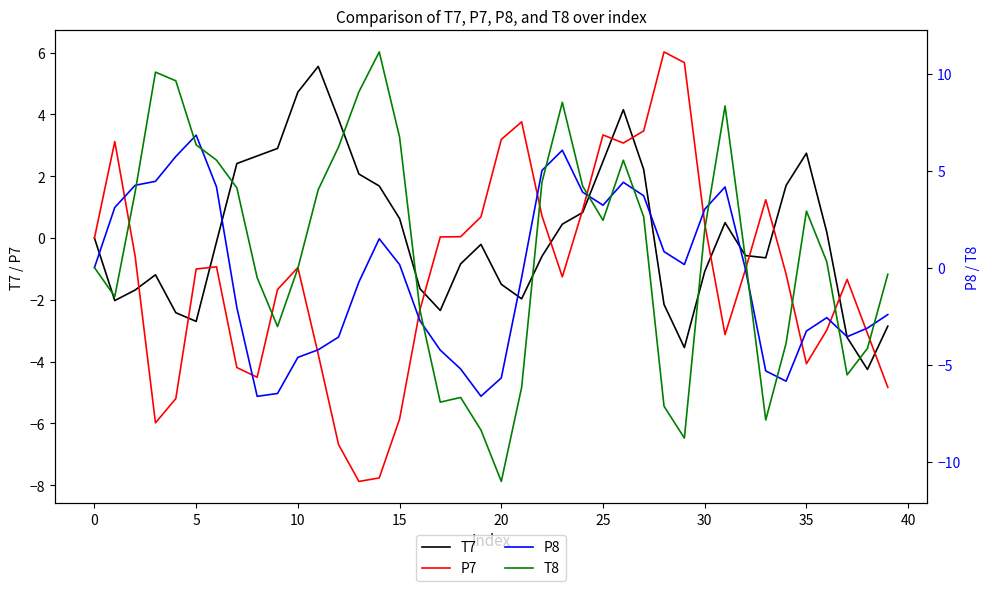

What is the smallest value displayed?

-11.0